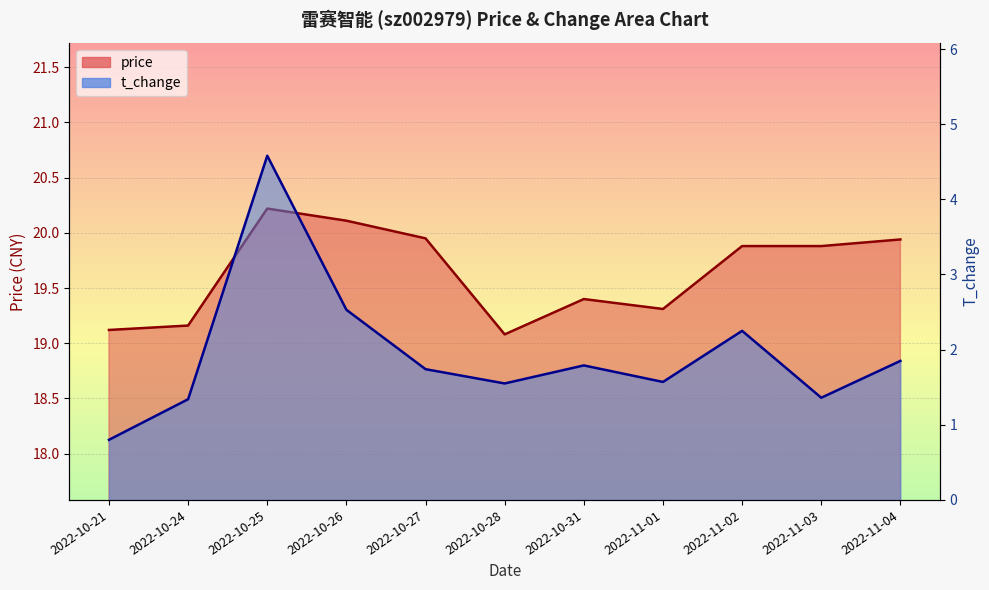

What are all the series names shown in the legend?

price, t_change